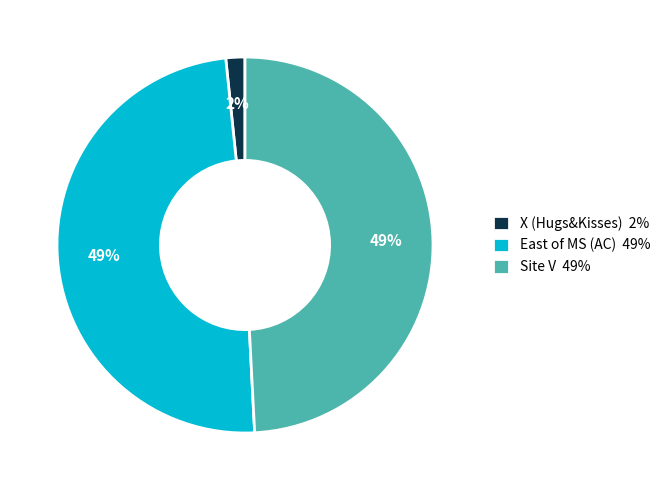

Approximately how many times larger is the value at East of MS (AC) 49% compared to Site V 49%?

1.0